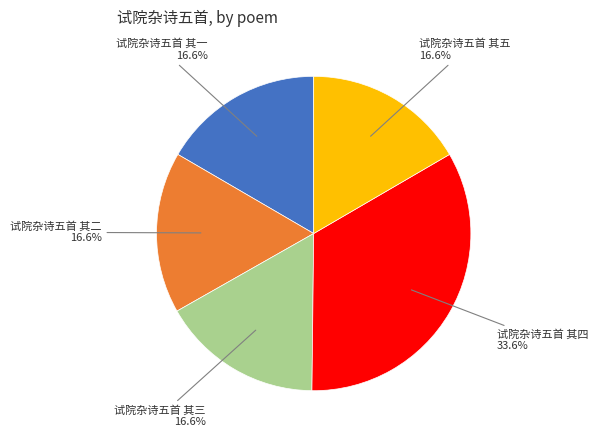

Does any single category account for the majority?

No